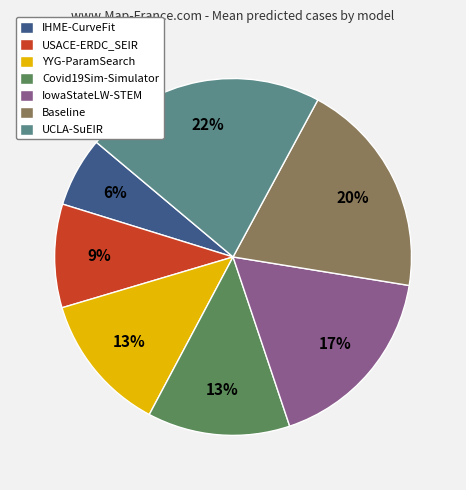

What is the largest slice in the pie chart?

UCLA-SuEIR